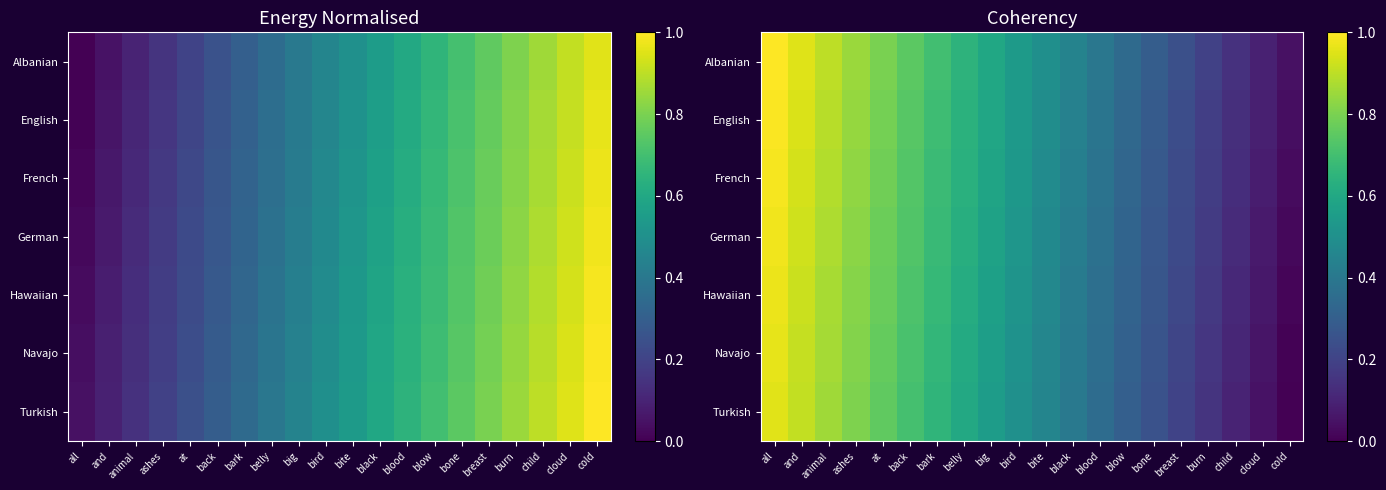

At how many categories does at least one series exceed 0?

20